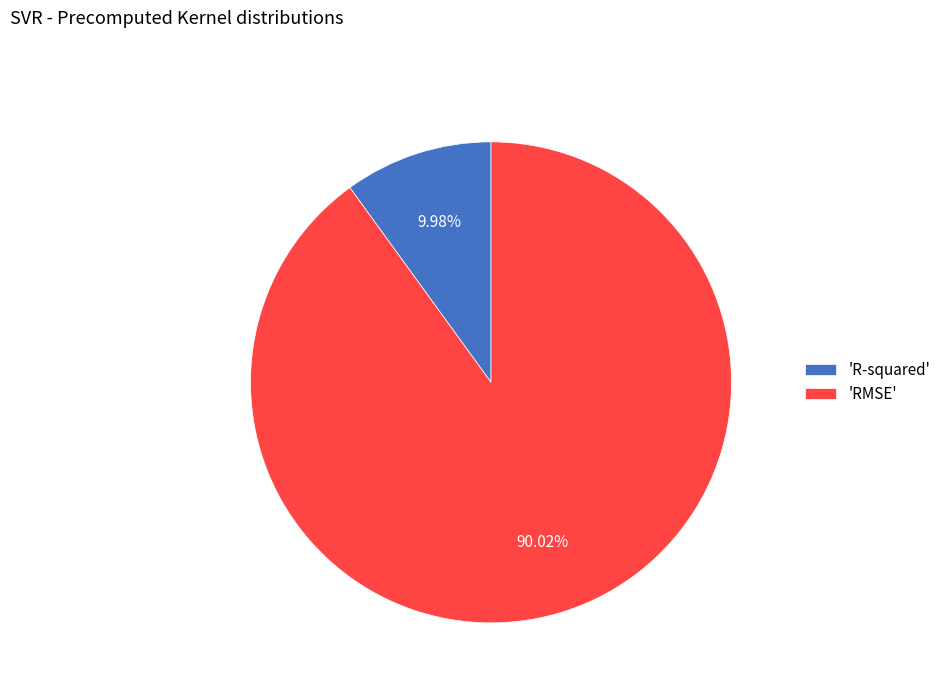

Combined, do 'R-squared' and 'RMSE' account for over 50%?

Yes